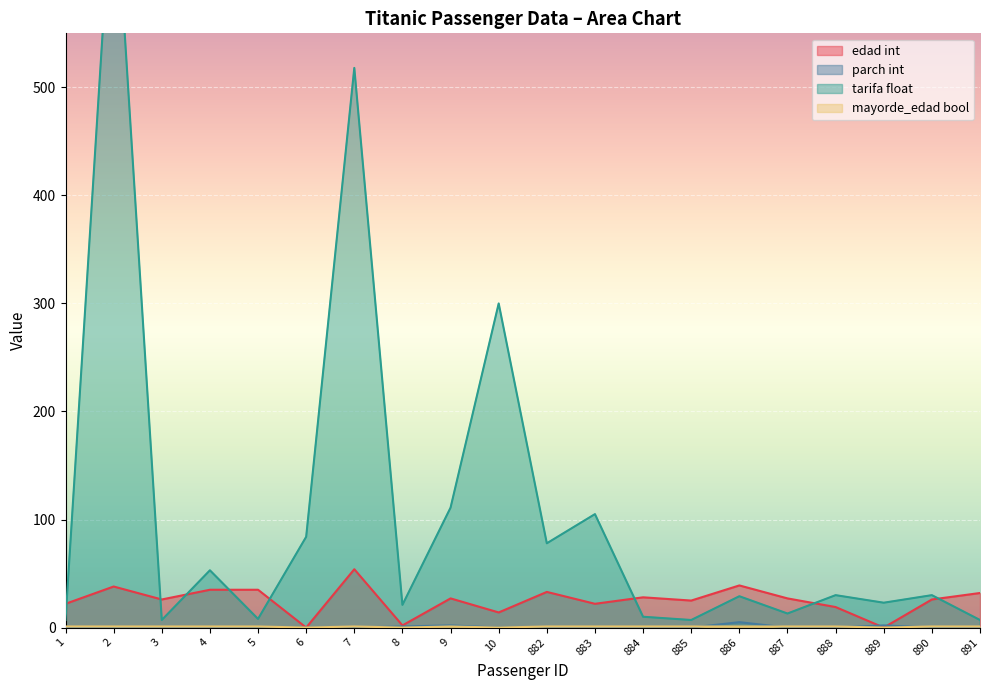

True or false: parch int and mayorde_edad bool intersect in this chart.

True